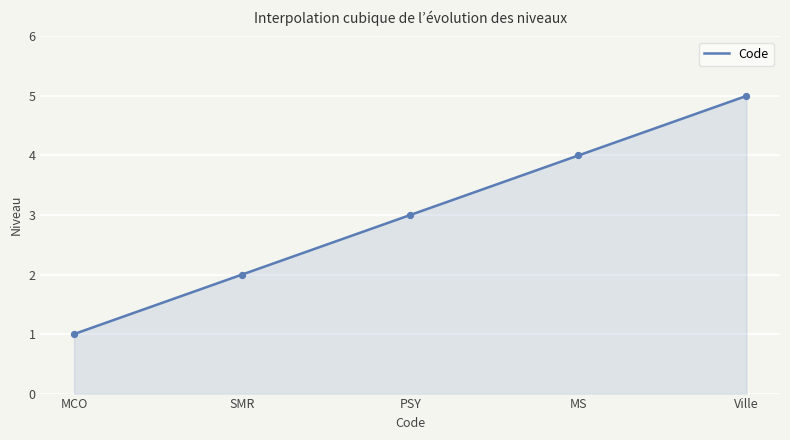

What is the ratio of the value at Ville to the value at SMR?

2.5